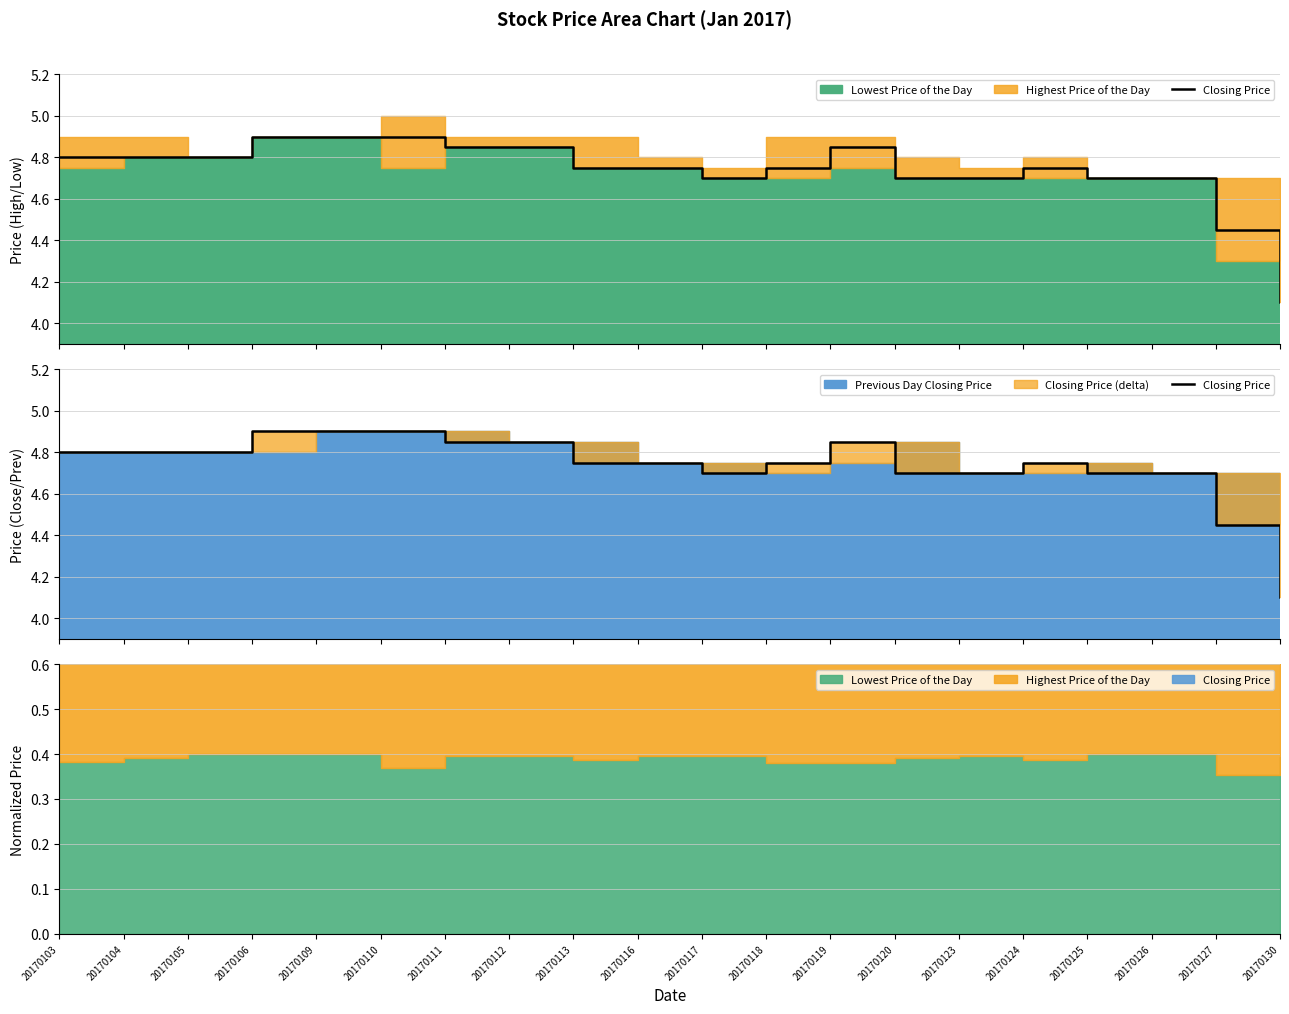

What is the value of the 8th point from the left?

4.8